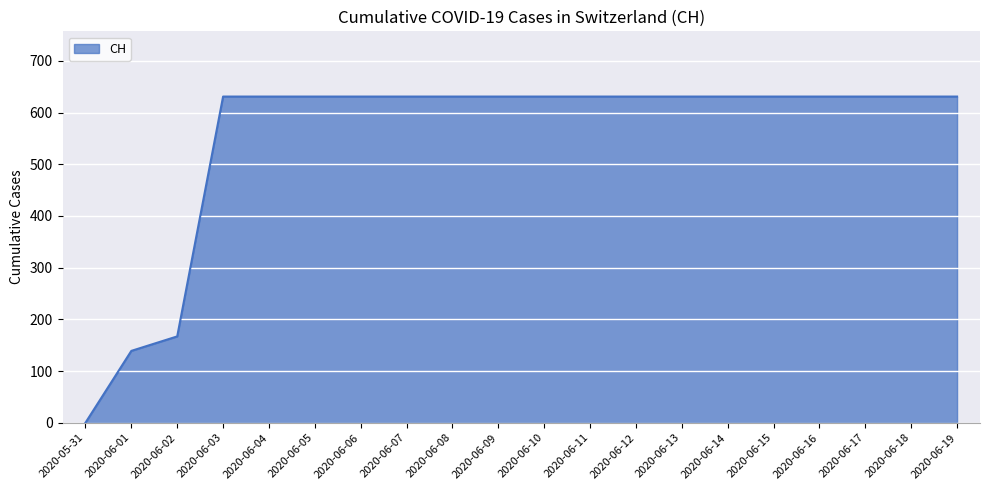

What is the difference between the maximum and minimum values?

631